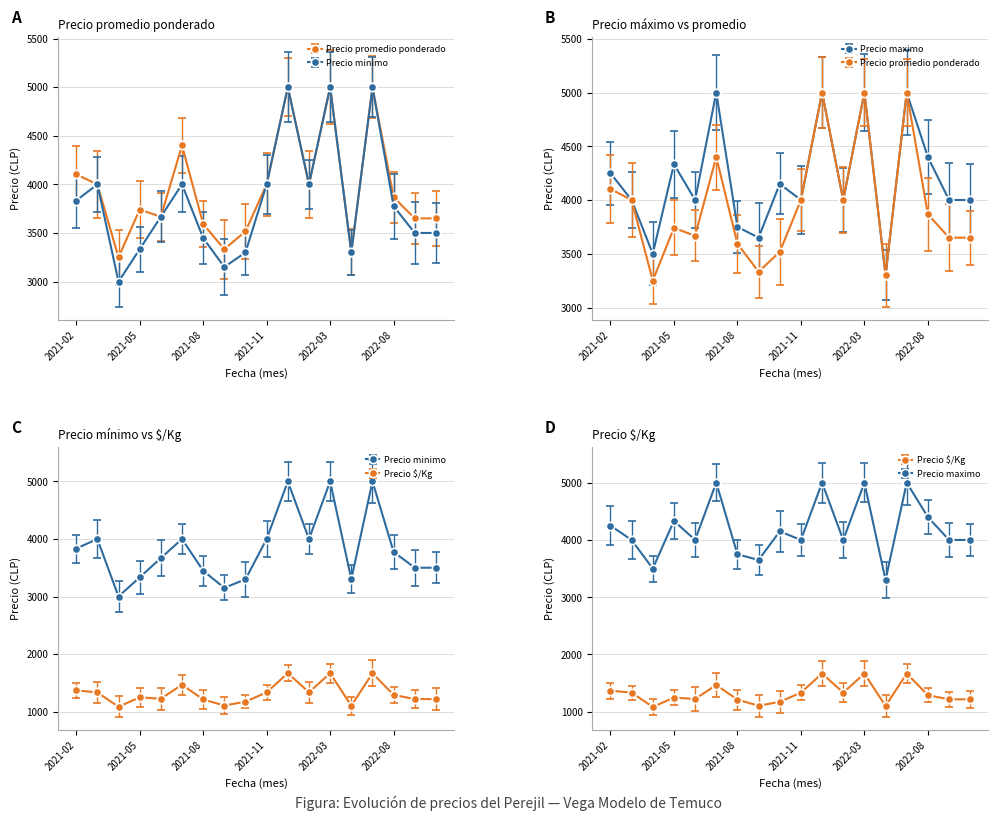

Count the number of categories in the chart.

18